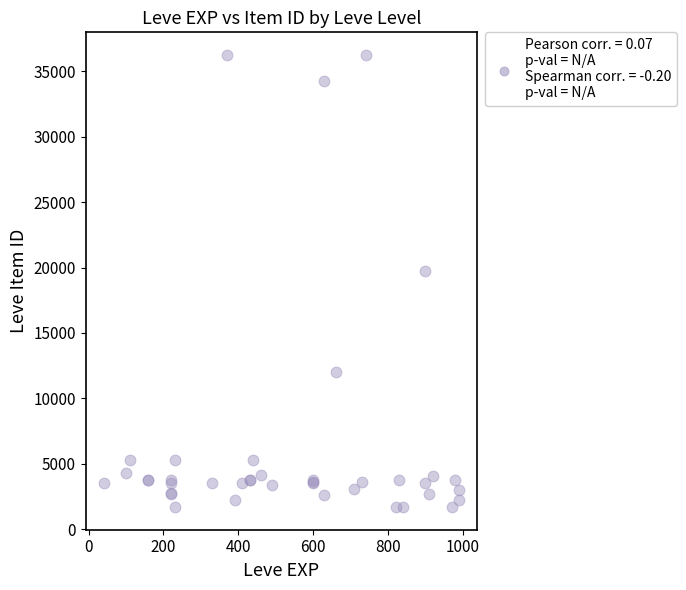

What Y value in the scatter plot is closest to 18967?

19744